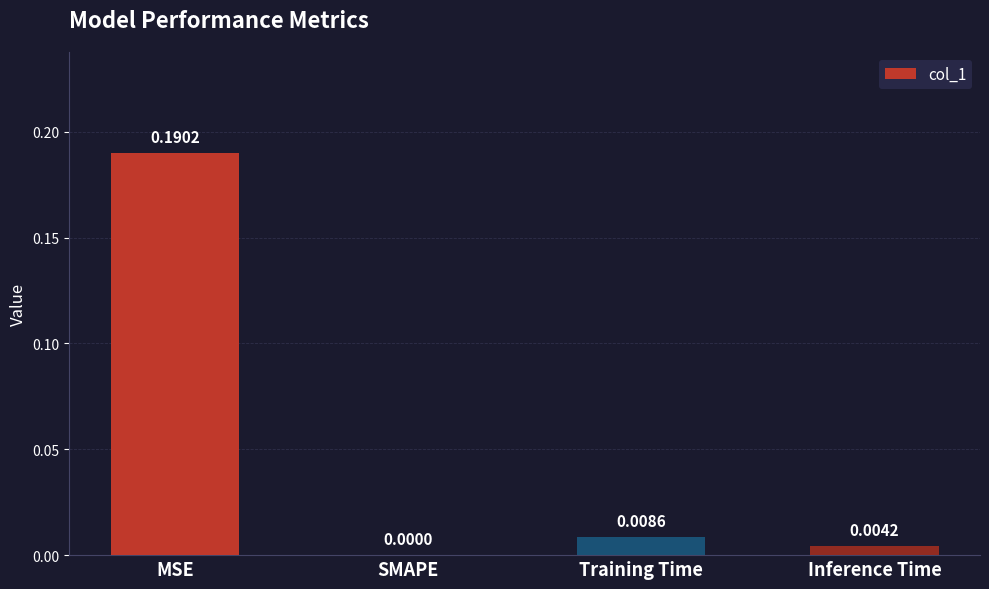

Count the number of data series in this chart.

1